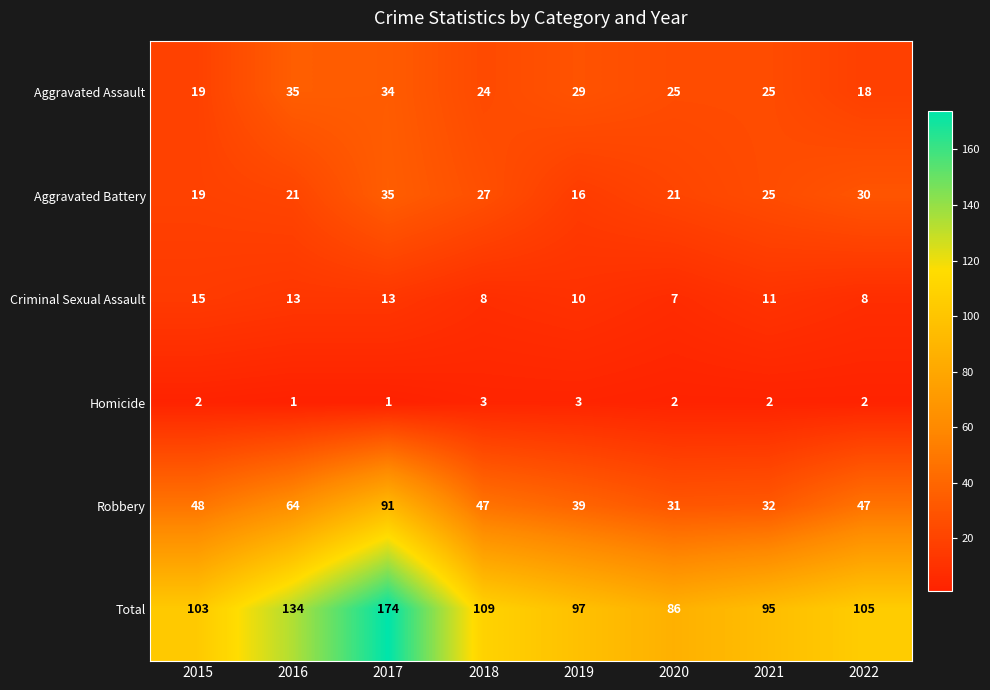

Which series has the largest range (max minus min)?

Total